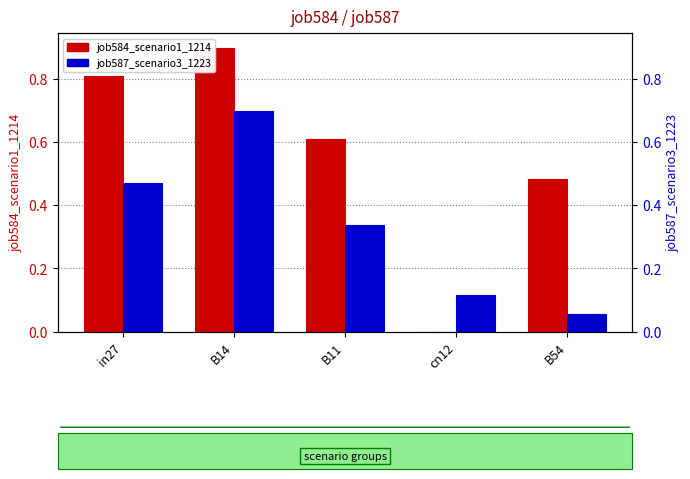

How many data points in job584_scenario1_1214 are above 0?

4